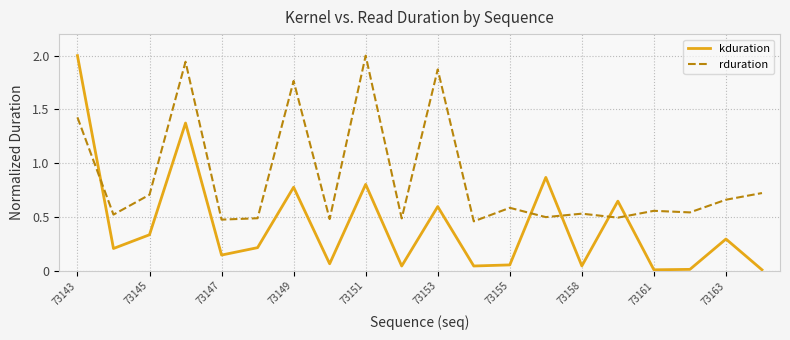

Which series has the widest spread of values?

kduration